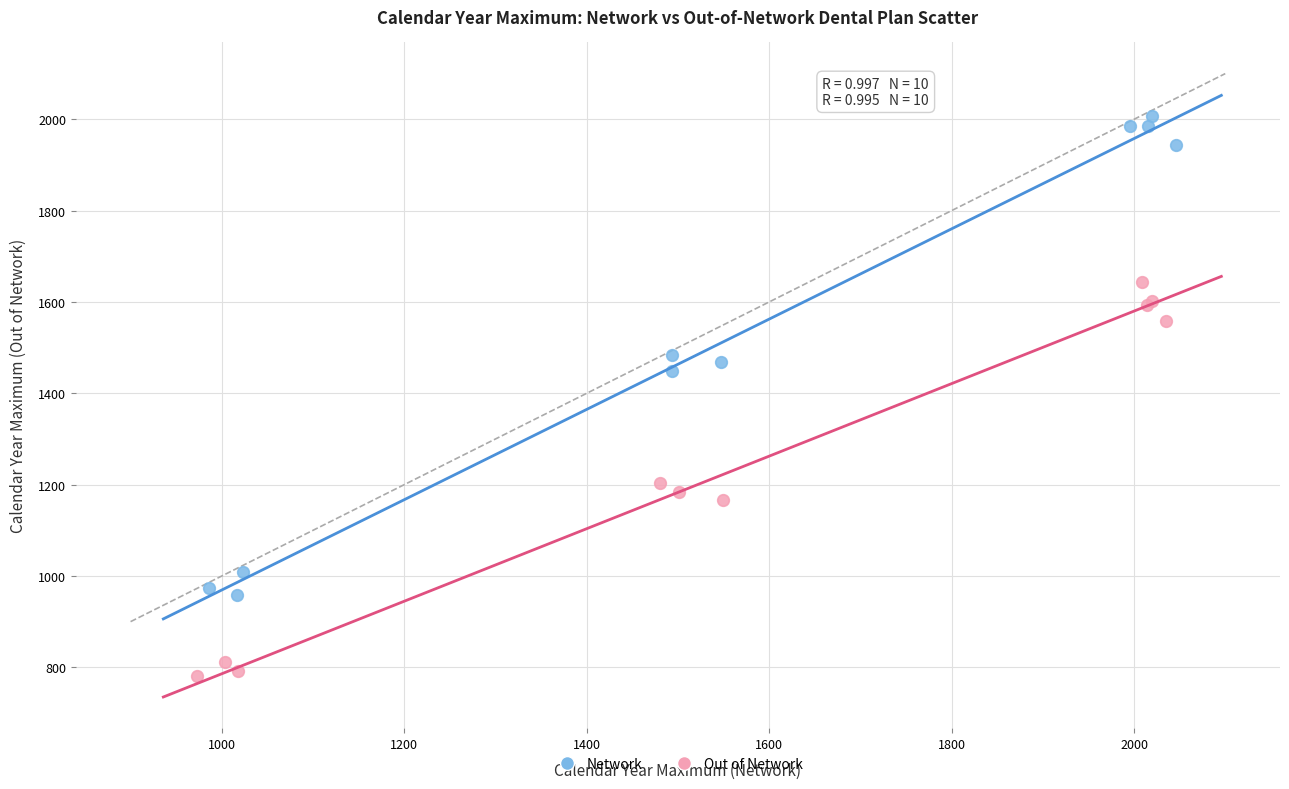

Which series has the largest Y range (max minus min)?

Network